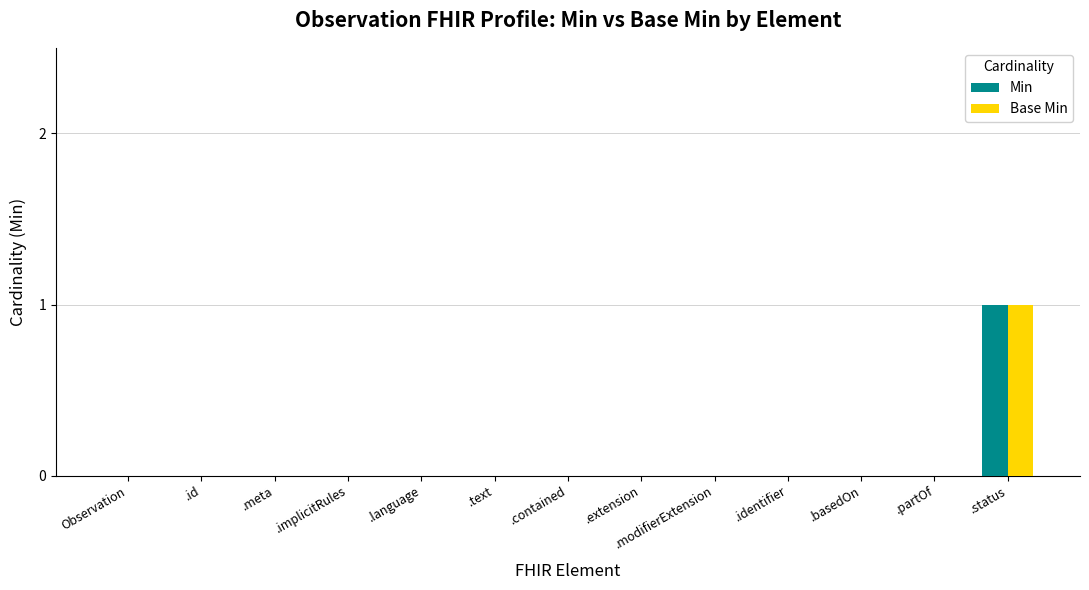

The value of Base Min at .modifierExtension is 1. True or false?

False